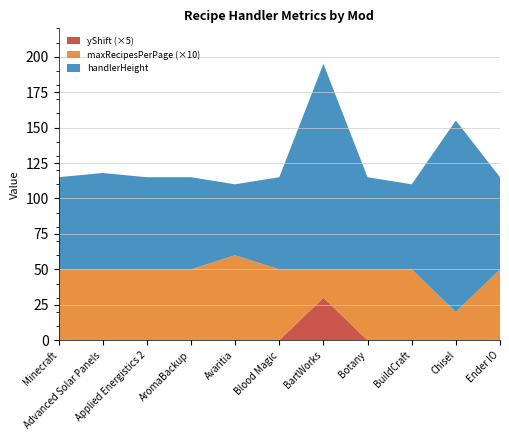

Reading left to right, list all the values displayed in this chart.

handlerHeight: 65	68	65	65	50	65	145	65	60	135	65
maxRecipesPerPage: 5	5	5	5	6	5	2	5	5	2	5
yShift: 0	0	0	0	0	0	6	0	0	0	0